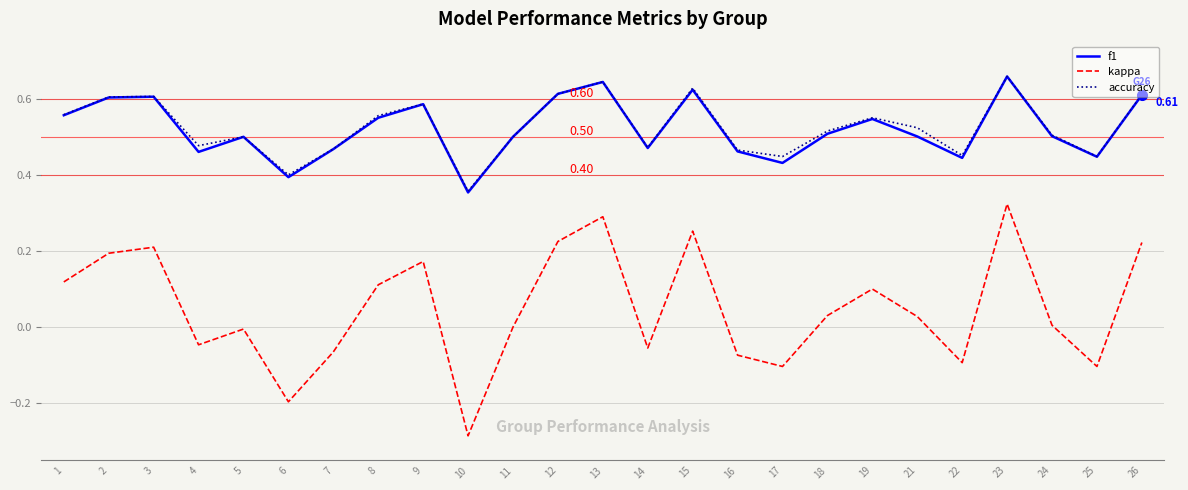

What is the total value across all series at 14?

0.9